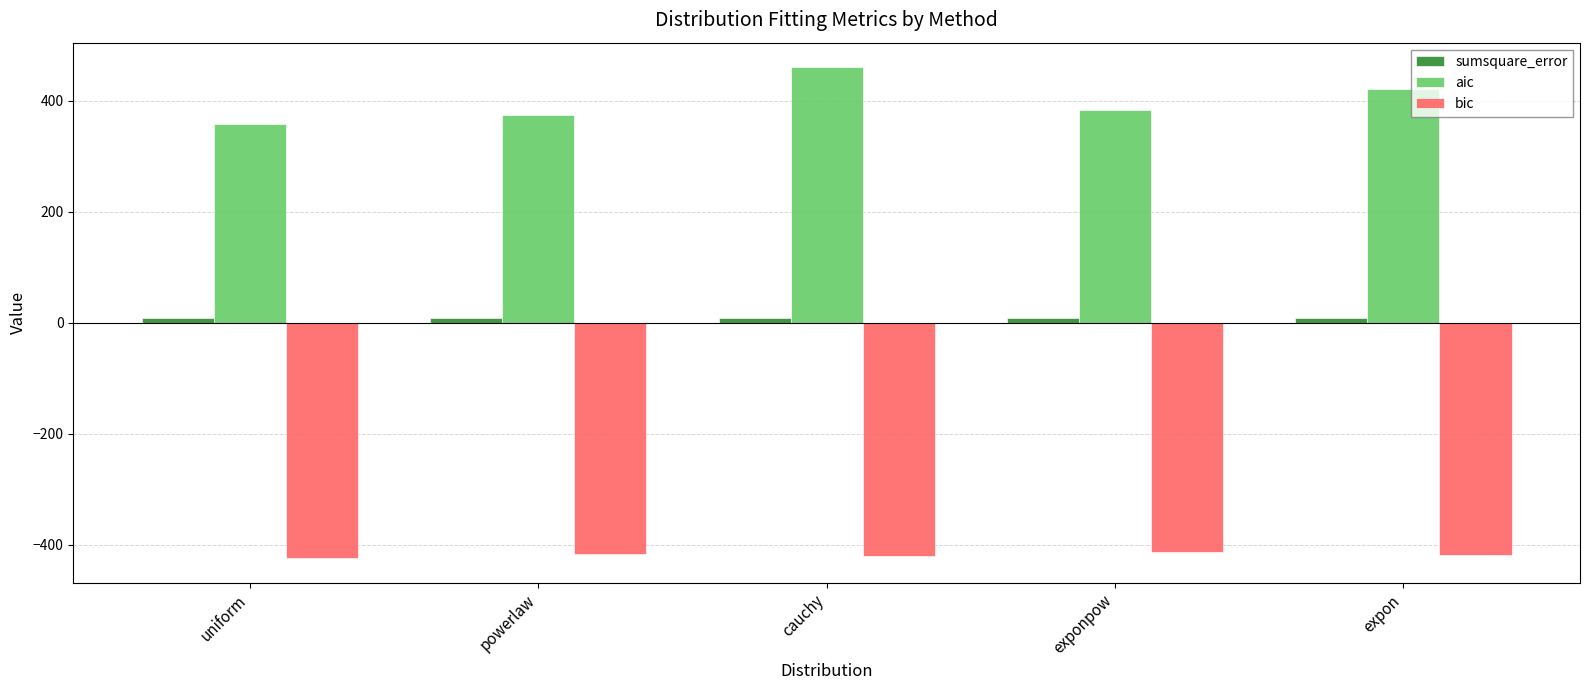

At which category is the sum across all series the highest?

cauchy